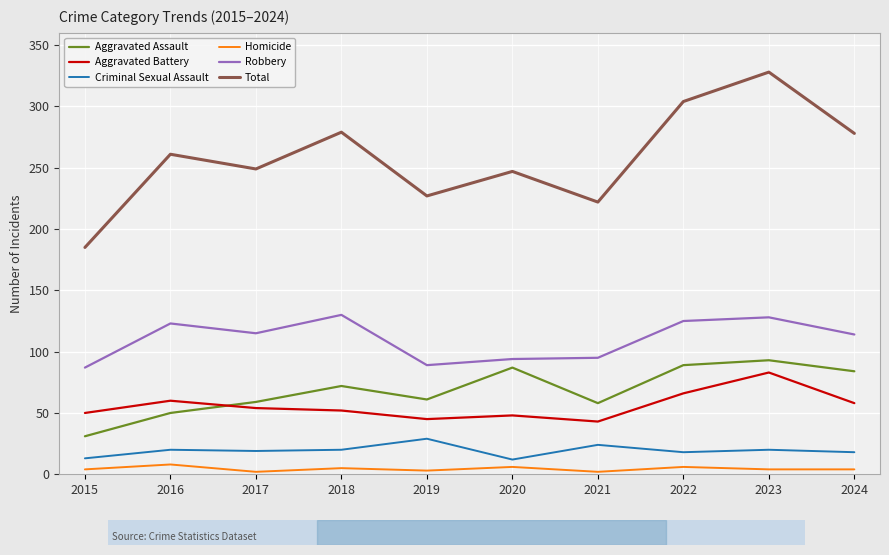

What is the difference between the Total values at 2016 and 2023?

67